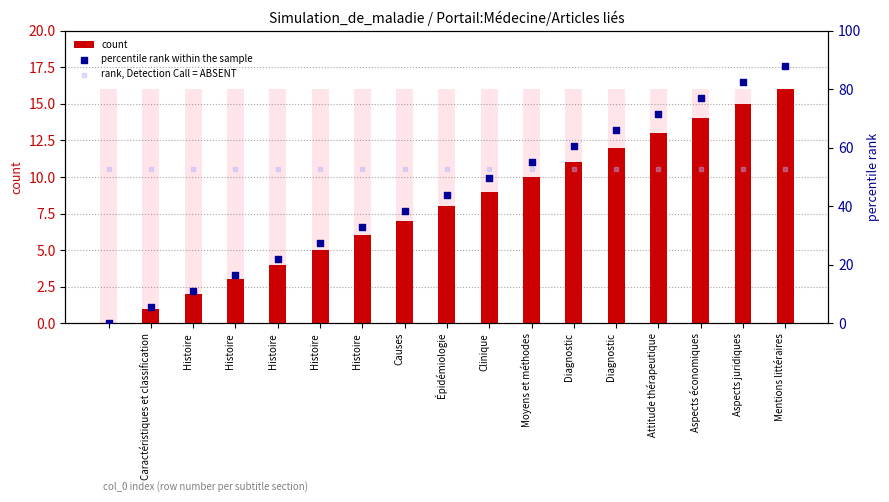

Is the value of rank, Detection Call = ABSENT at Clinique greater than the value of count at Histoire?

Yes